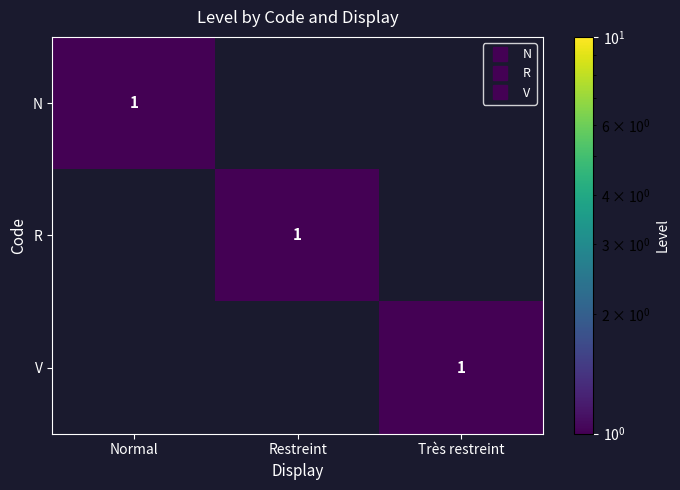

The value of R at Très restreint is 0. True or false?

True